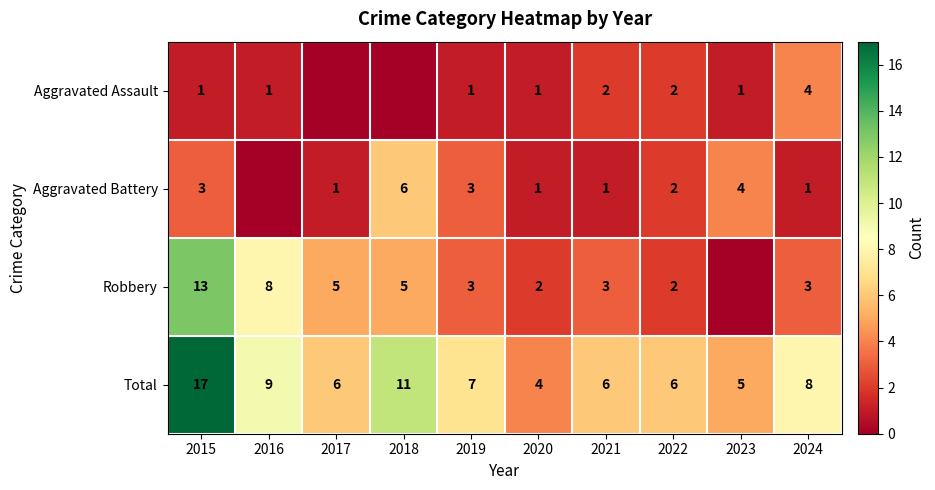

Is the value of Aggravated Battery at 2019 greater than the value of Aggravated Assault at 2021?

Yes